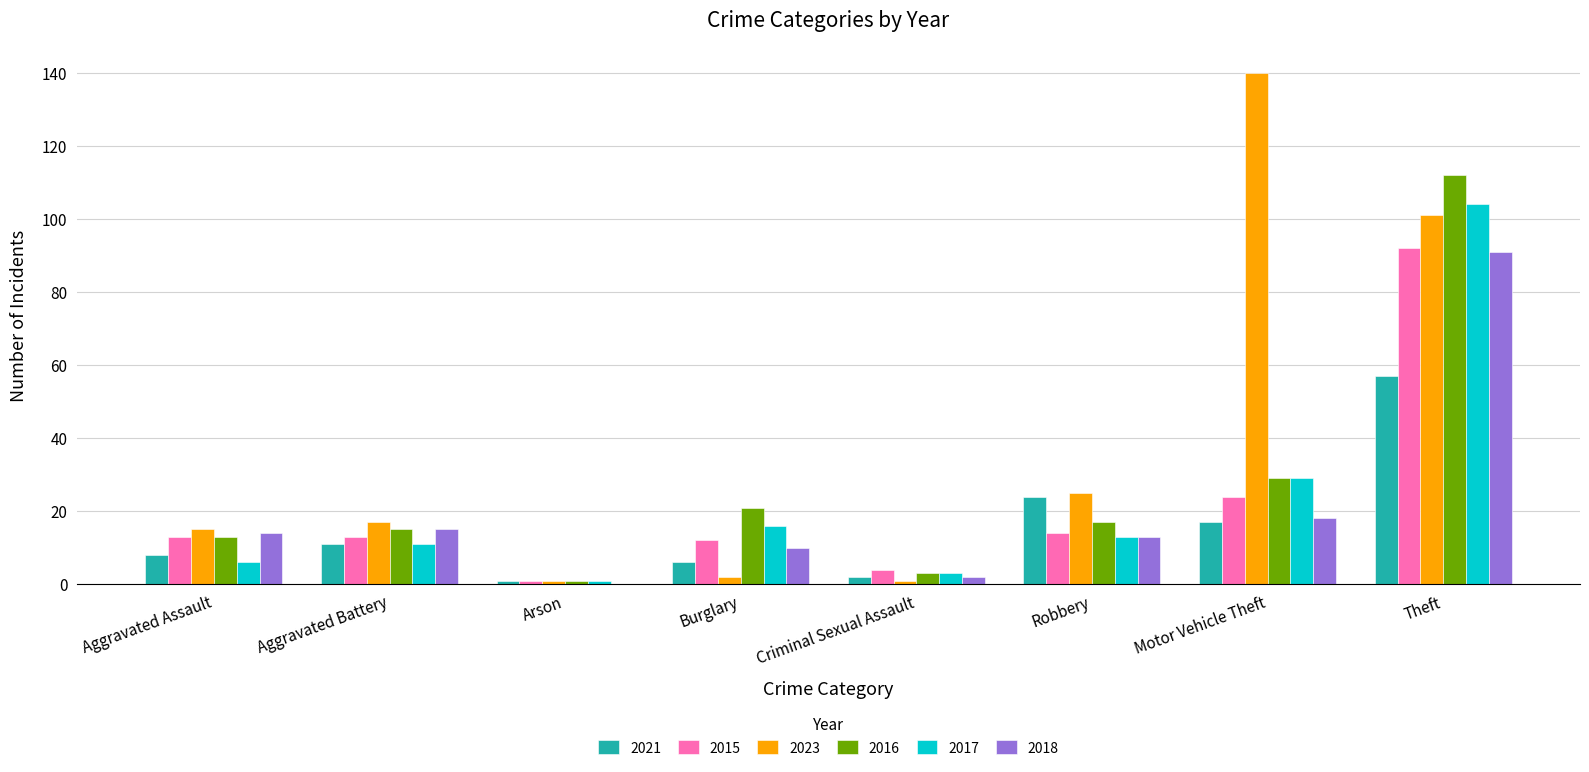

True or false: 2016 has a value of 13 at Aggravated Assault.

True